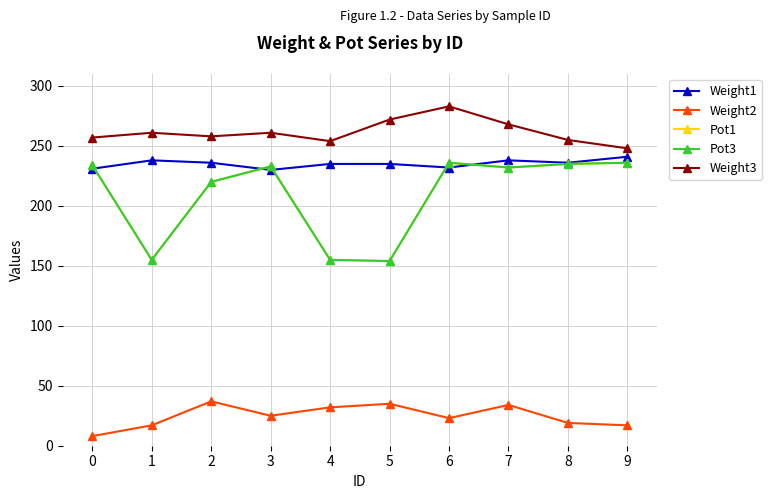

Is this an area chart (filled region under the line)?

No